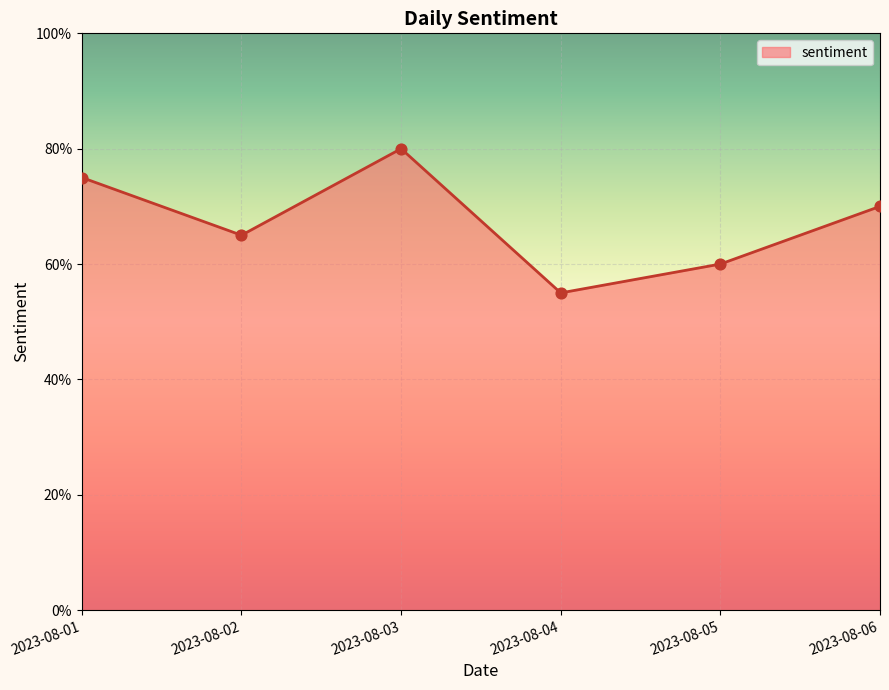

Is this an area chart (filled region under the line)?

Yes